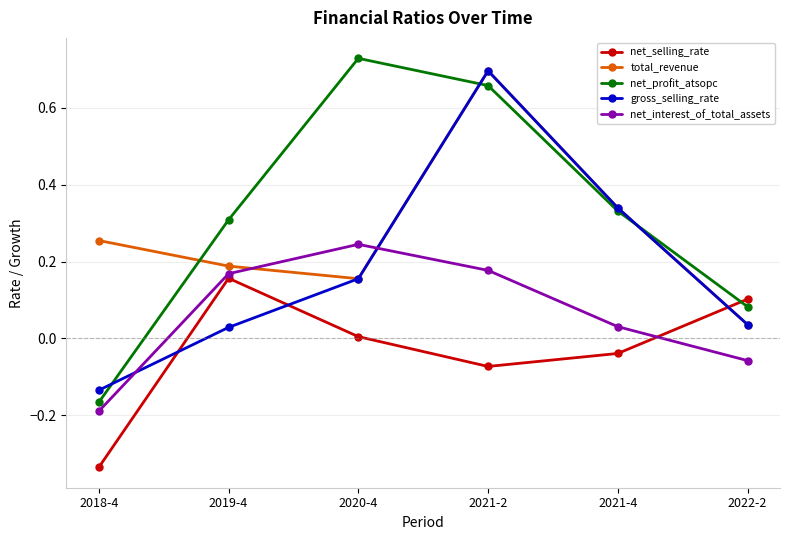

At which label does total_revenue reach its minimum?

2022-2